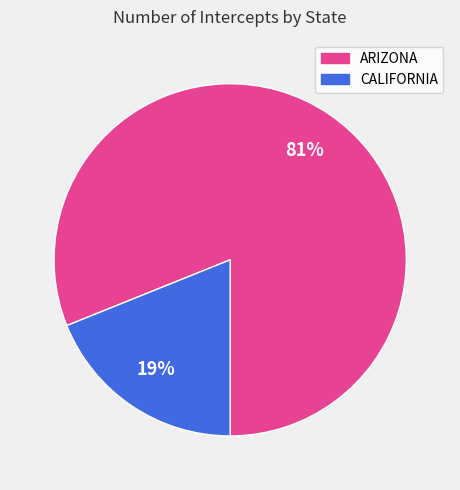

Does any single category account for the majority?

Yes